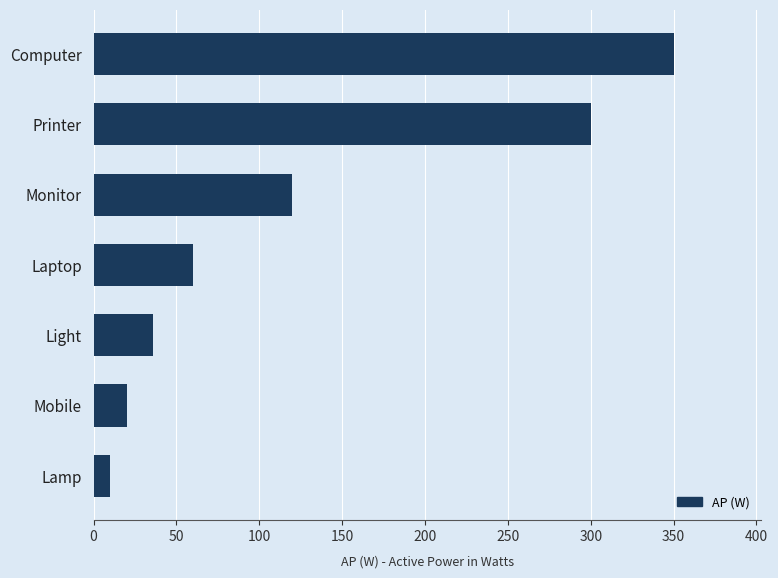

Reading bottom to top, transcribe all the data shown in this chart.

Lamp=10	Mobile=20	Light=36	Laptop=60	Monitor=120	Printer=300	Computer=350